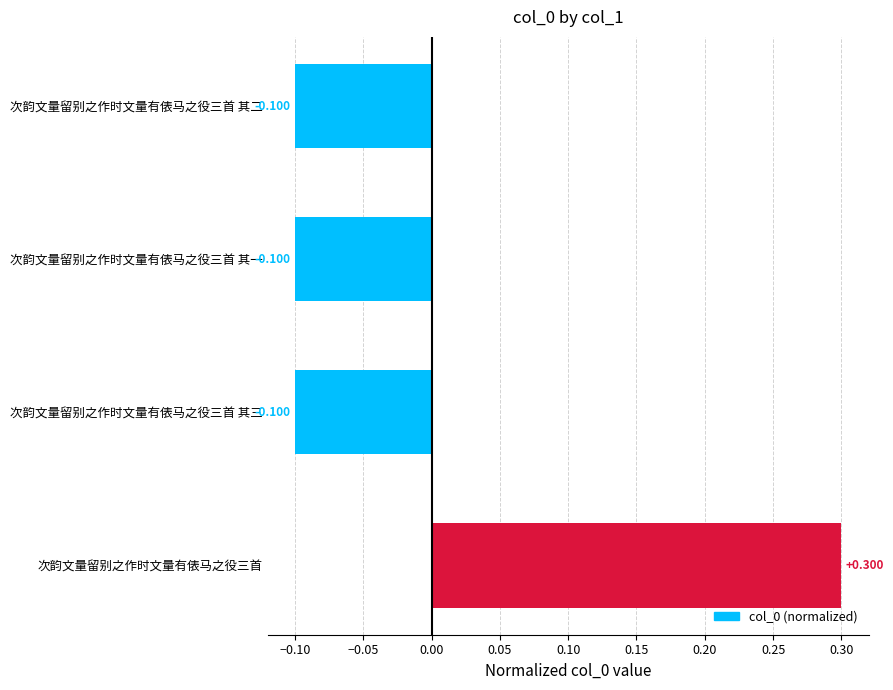

Count the number of values greater than 0.

1